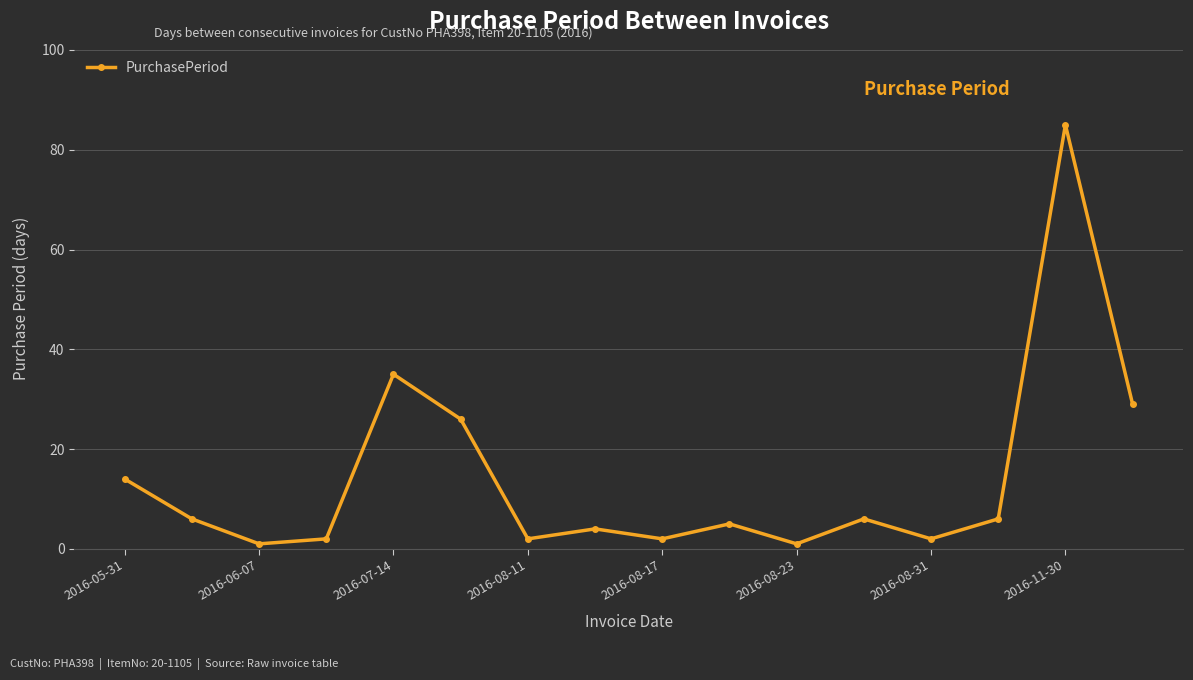

True or false: there are more than 0 points higher than both neighbors.

True